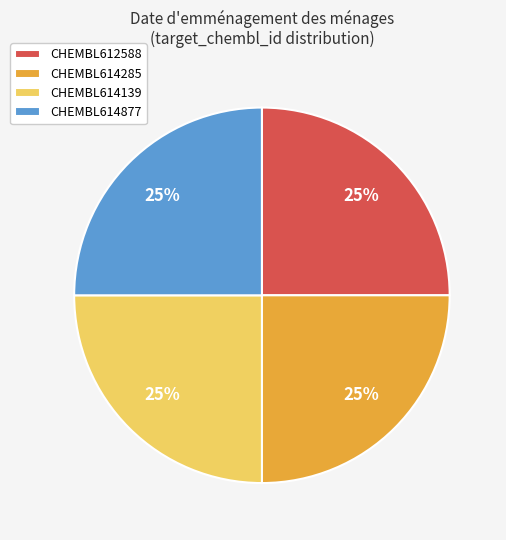

How many segments does this pie chart have?

4